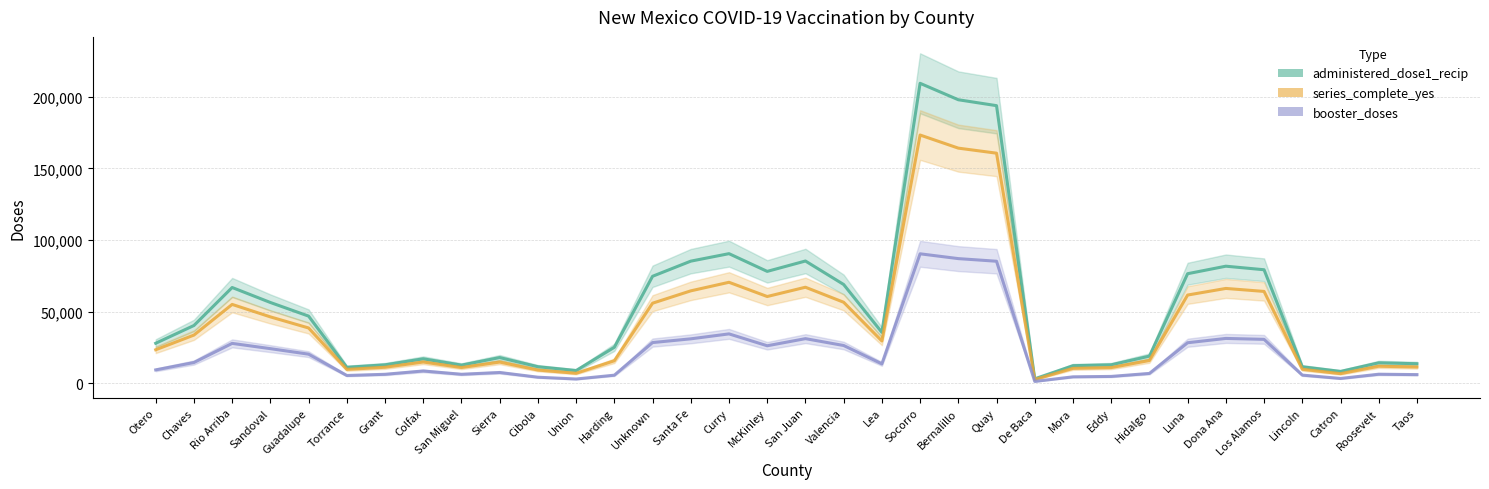

Reading left to right, what are all the values shown in this chart?

administered_dose1_recip: Otero=27969.7	Chaves=40371.7	Rio Arriba=66906.7	Sandoval=56442.0	Guadalupe=46928.7	Torrance=11197.7	Grant=12927.0	Colfax=17123.3	San Miguel=12716.3	Sierra=17981.7	Cibola=11596.3	Union=8939.3	Harding=25160.7	Unknown=74732.0	Santa Fe=85307.0	Curry=90528.7	McKinley=78156.3	San Juan=85400.0	Valencia=69006.0	Lea=35572.7	Socorro=209467.3	Bernalillo=197987.7	Quay=193861.0	De Baca=3156.7	Mora=12313.3	Eddy=12935.3	Hidalgo=18977.7	Luna=76533.3	Dona Ana=81779.7	Los Alamos=79304.0	Lincoln=11558.3	Catron=8325.3	Roosevelt=14316.7	Taos=13678.3
series_complete_yes: Otero=23443.7	Chaves=33689.7	Rio Arriba=55099.3	Sandoval=46395.7	Guadalupe=38647.0	Torrance=9742.3	Grant=11215.3	Colfax=14874.0	San Miguel=11024.0	Sierra=14838.3	Cibola=9289.3	Union=7015.7	Harding=15763.7	Unknown=55941.0	Santa Fe=64565.3	Curry=70546.3	McKinley=60610.3	San Juan=67093.7	Valencia=56605.0	Lea=29570.0	Socorro=173356.7	Bernalillo=164205.7	Quay=160687.0	De Baca=2648.3	Mora=10456.3	Eddy=10984.7	Hidalgo=15933.0	Luna=61638.0	Dona Ana=66254.0	Los Alamos=64166.3	Lincoln=9817.7	Catron=6760.0	Roosevelt=11937.3	Taos=11396.0
booster_doses: Otero=9386.7	Chaves=14529.0	Rio Arriba=27887.3	Sandoval=24216.3	Guadalupe=20357.3	Torrance=5476.7	Grant=6309.7	Colfax=8633.0	San Miguel=6325.7	Sierra=7571.0	Cibola=4274.7	Union=3020.3	Harding=5695.0	Unknown=28455.3	Santa Fe=31068.0	Curry=34520.3	McKinley=26227.0	San Juan=31196.7	Valencia=26410.7	Lea=13595.3	Socorro=90430.7	Bernalillo=87073.7	Quay=85241.3	De Baca=1338.7	Mora=4539.3	Eddy=4824.3	Hidalgo=6918.0	Luna=28339.3	Dona Ana=31350.0	Los Alamos=30707.0	Lincoln=5744.7	Catron=3405.0	Roosevelt=6361.0	Taos=6086.7